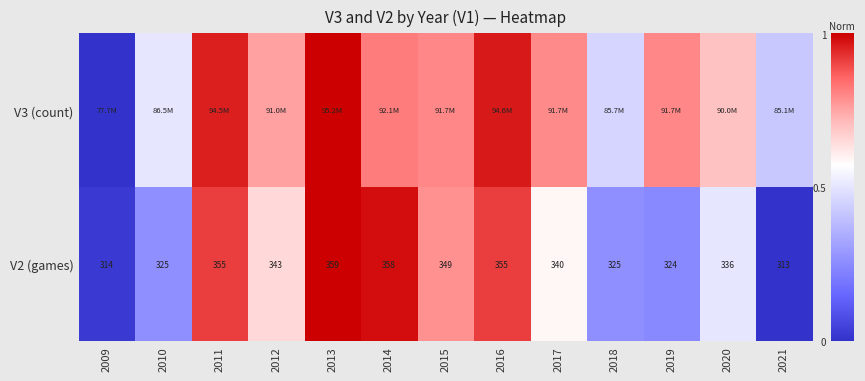

What is the total value across all series at 2014?

1.8